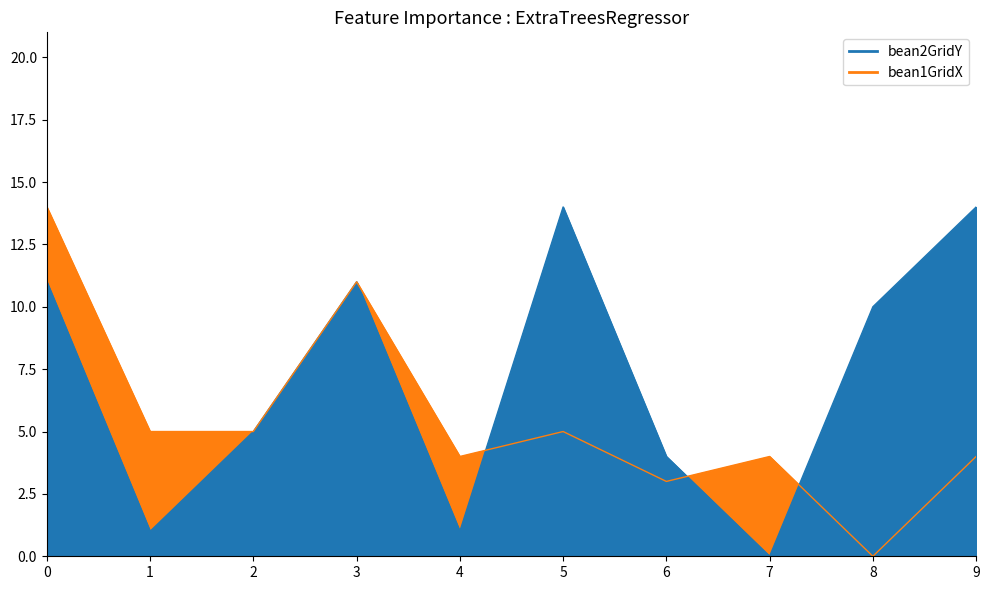

What are all the series names shown in the legend?

bean2GridY, bean1GridX